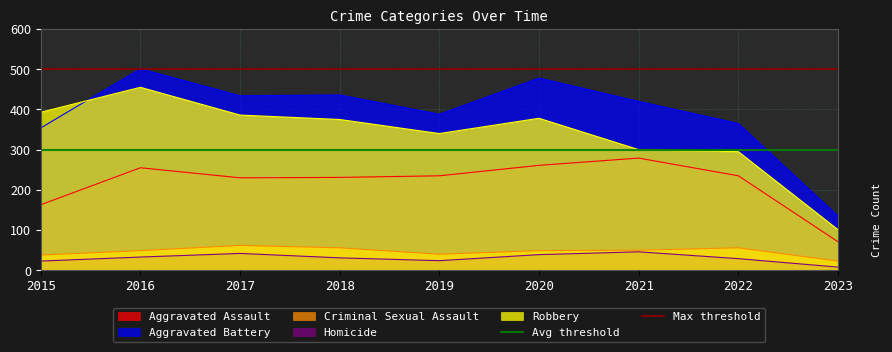

Where is Avg threshold nearest to the value 300?

2015